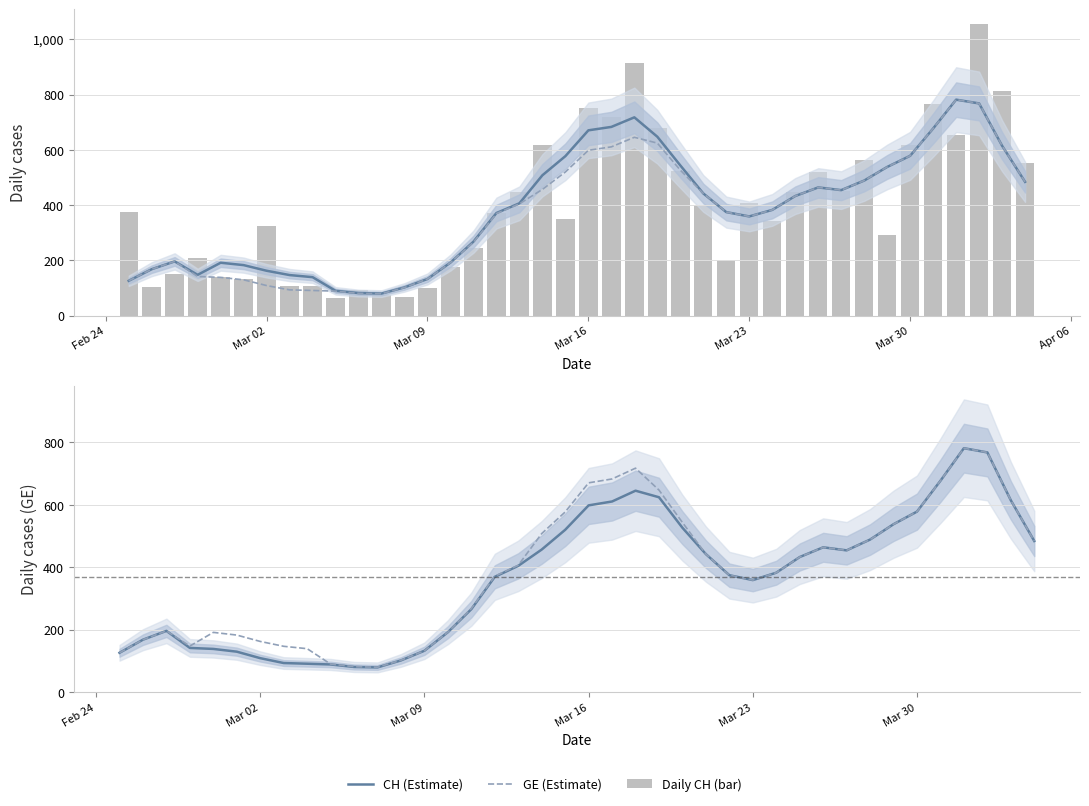

Is the value of CH (Estimate) at 29 greater than the value of GE (Estimate) at 11?

Yes